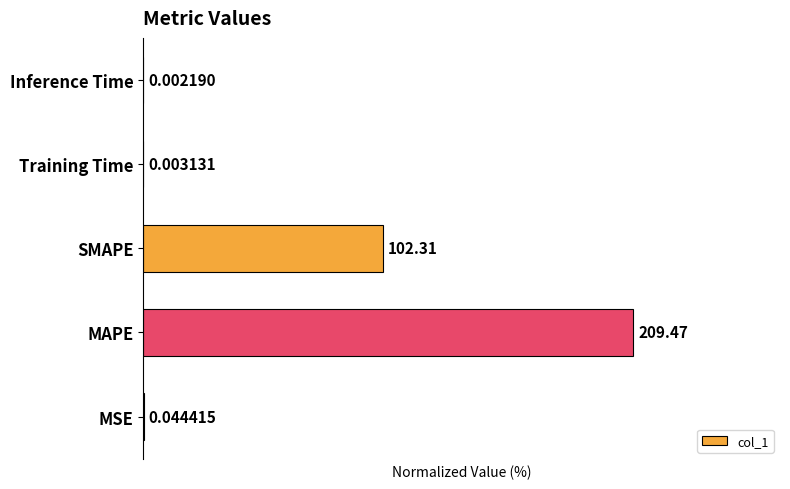

What is the sum of the values at SMAPE and Training Time?

48.8